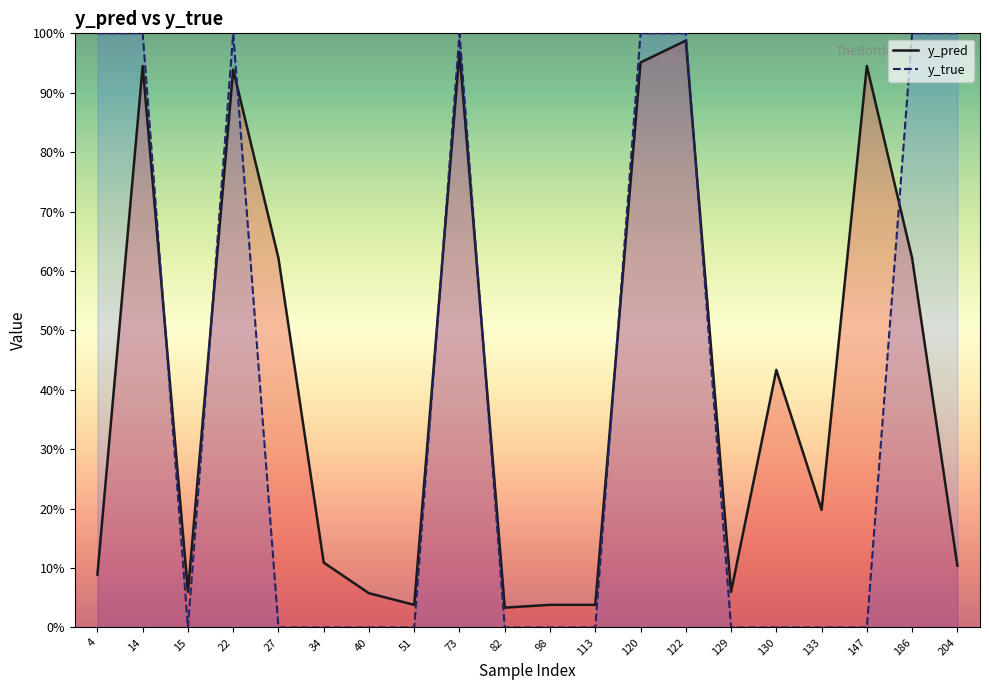

What is the difference between the y_true values at 14 and 27?

1.0